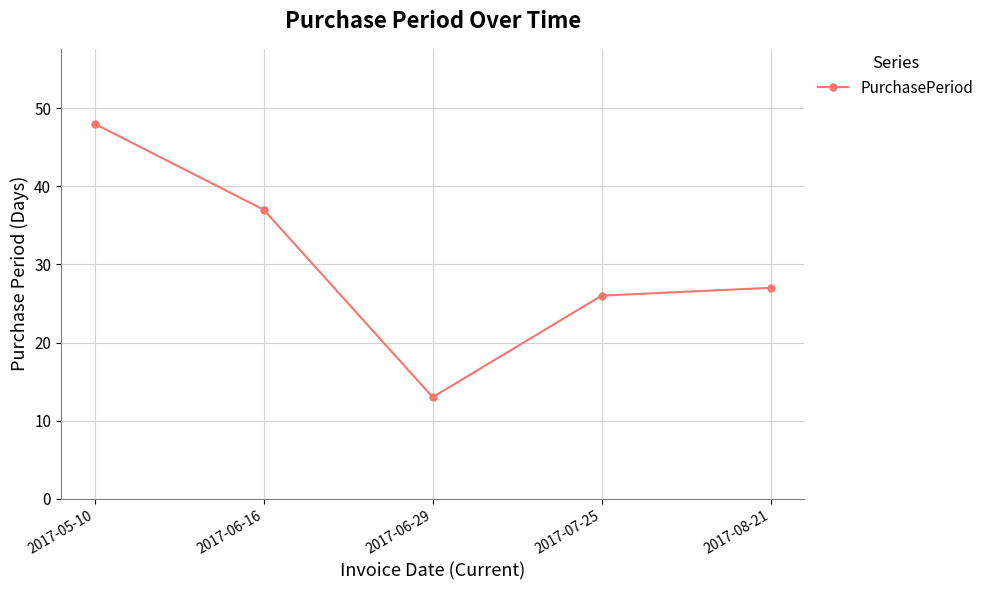

What is the difference between the values at 2017-06-16 and 2017-07-25?

11